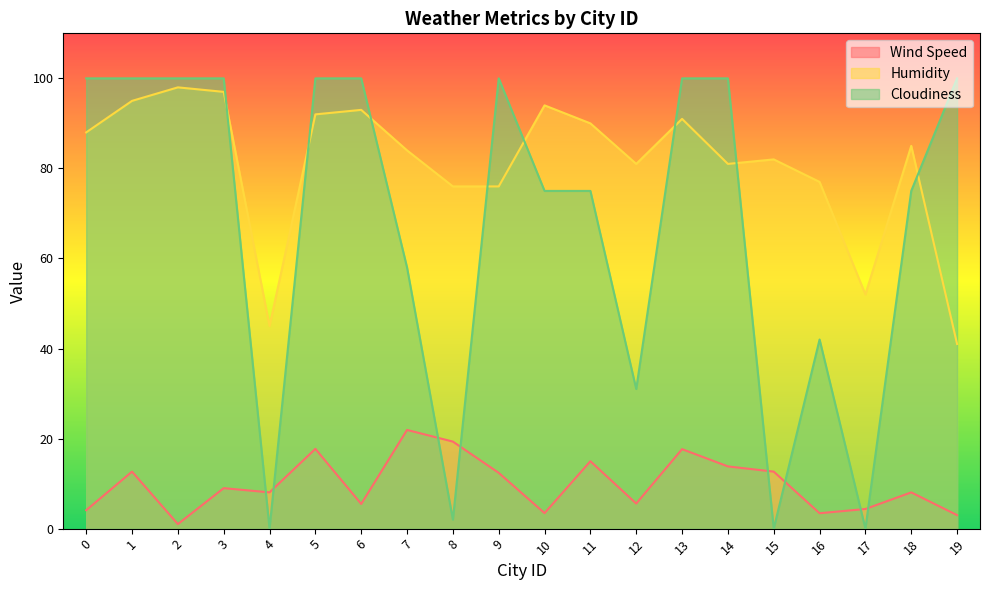

The Wind Speed series shows 19.3 at 8. True or false?

True